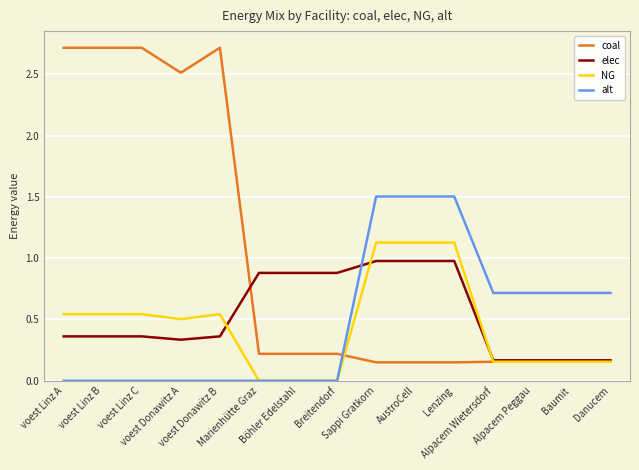

Rank the series by their maximum value, from lowest to highest.

elec, NG, alt, coal